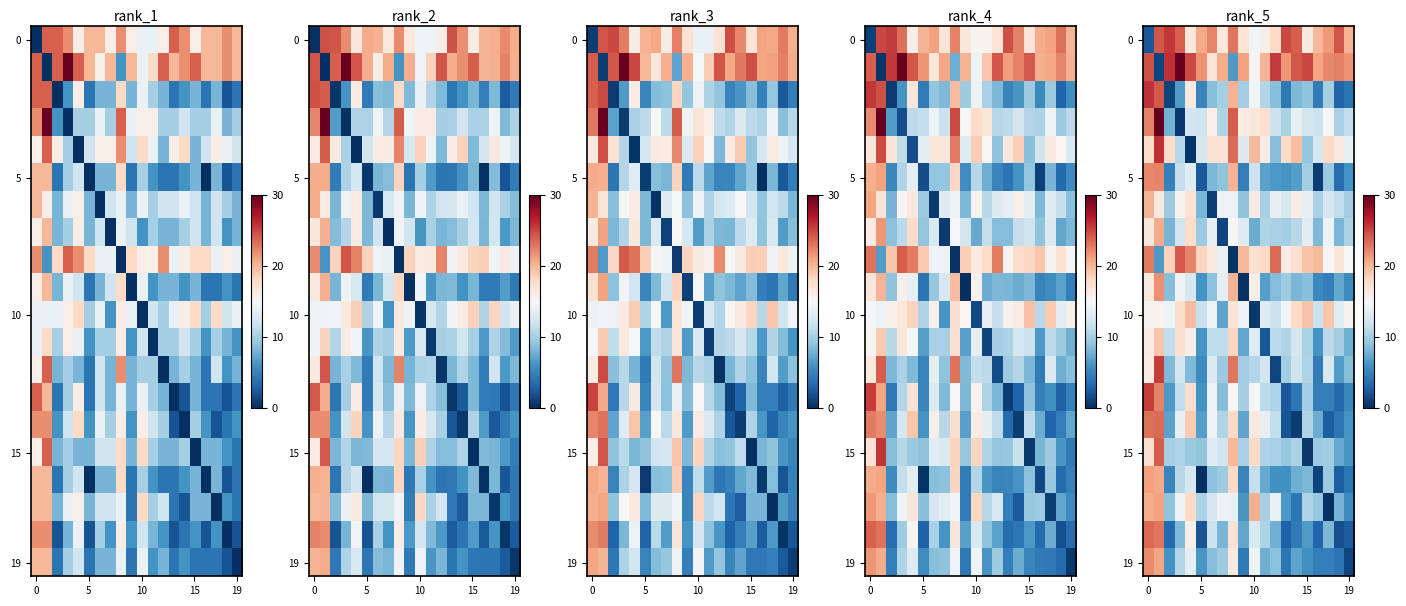

What is the difference between the second highest and minimum values in the 10 series?

18.8